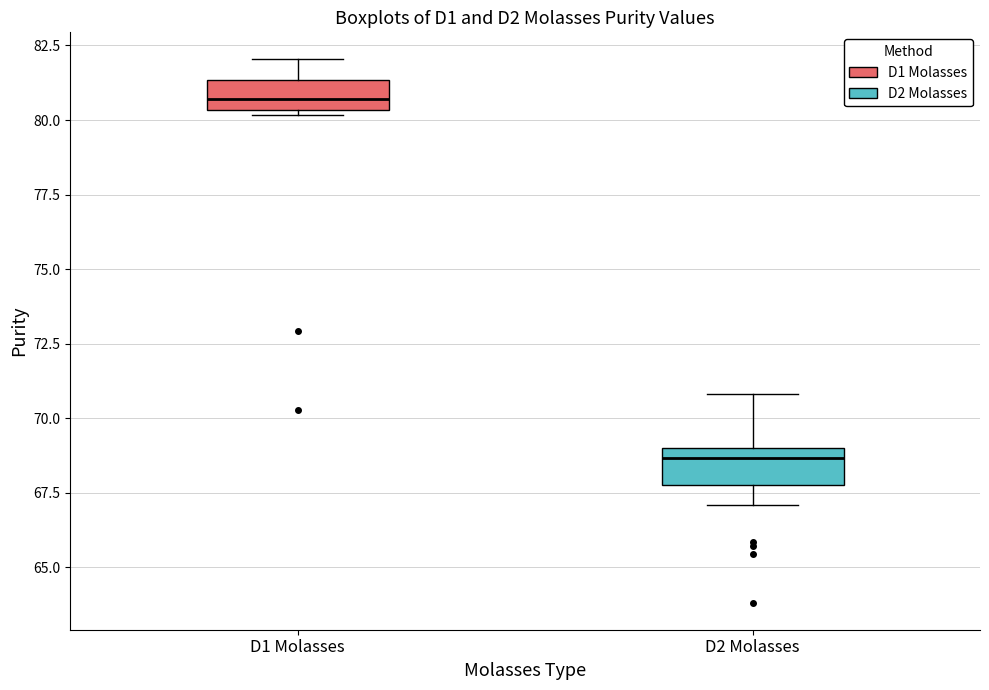

Where is the lower edge of the box for D2 Molasses on the y-axis? The values are not printed on the chart, so give them approximately, as read against the axis.

68.0